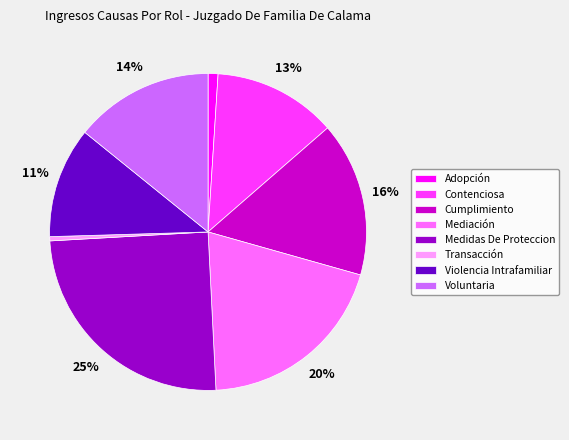

Between Adopción and Voluntaria, which is larger?

Voluntaria